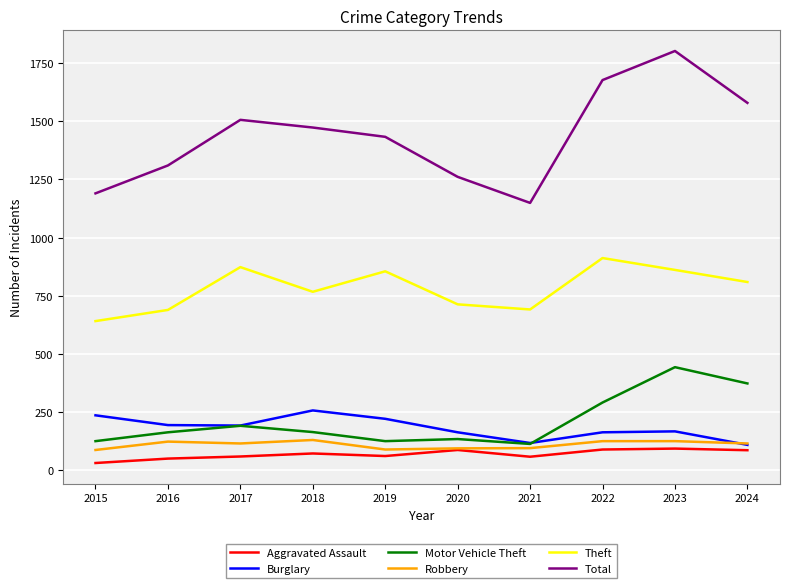

Is it true that Motor Vehicle Theft equals 54 at 2019?

False